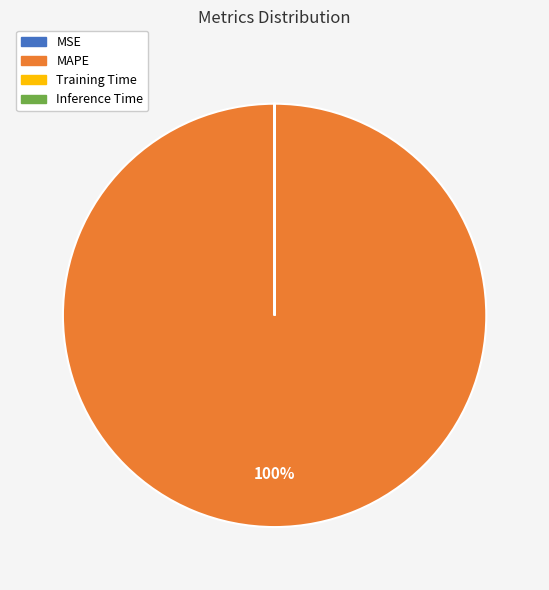

Is there a majority slice in this chart?

Yes